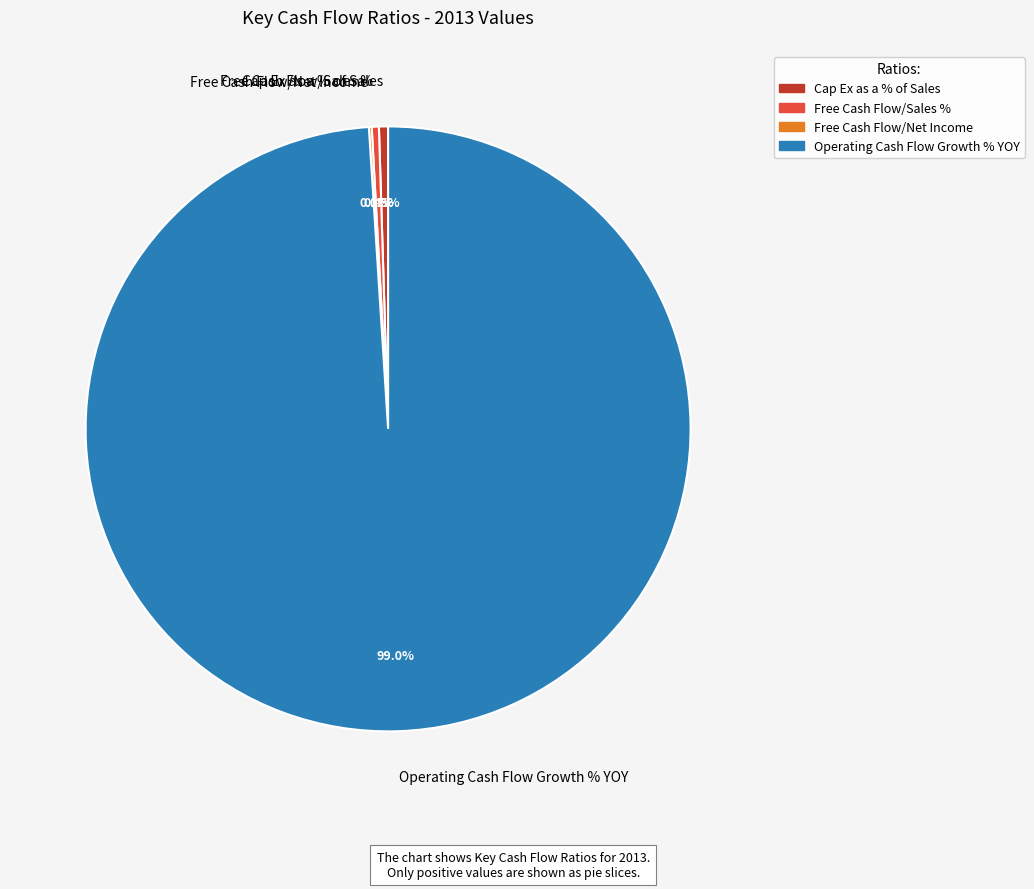

Which category has the biggest portion of the pie?

Operating Cash Flow Growth % YOY